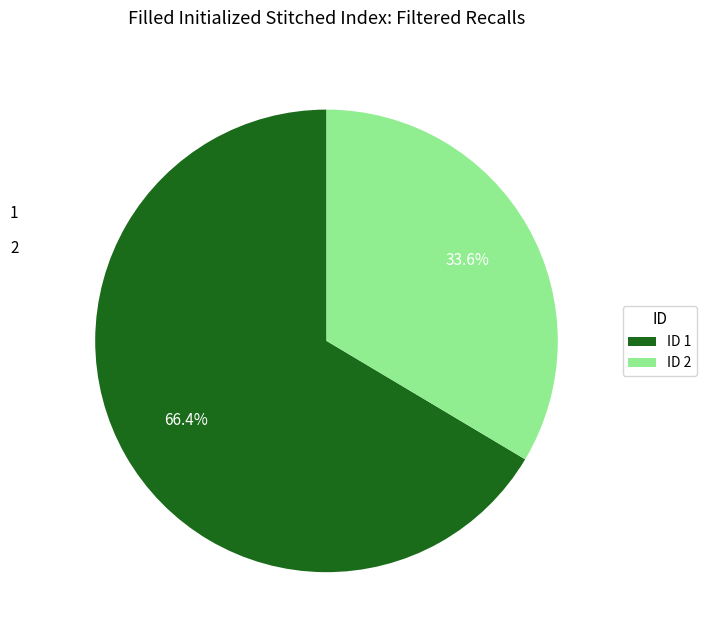

Which category has the smallest portion of the pie?

ID 2